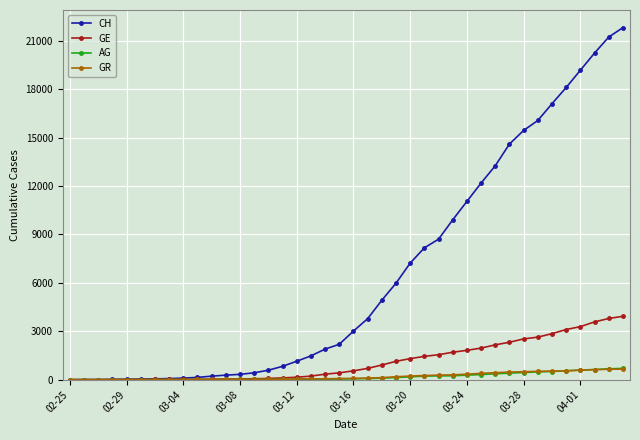

Which series has the largest total across all categories?

CH